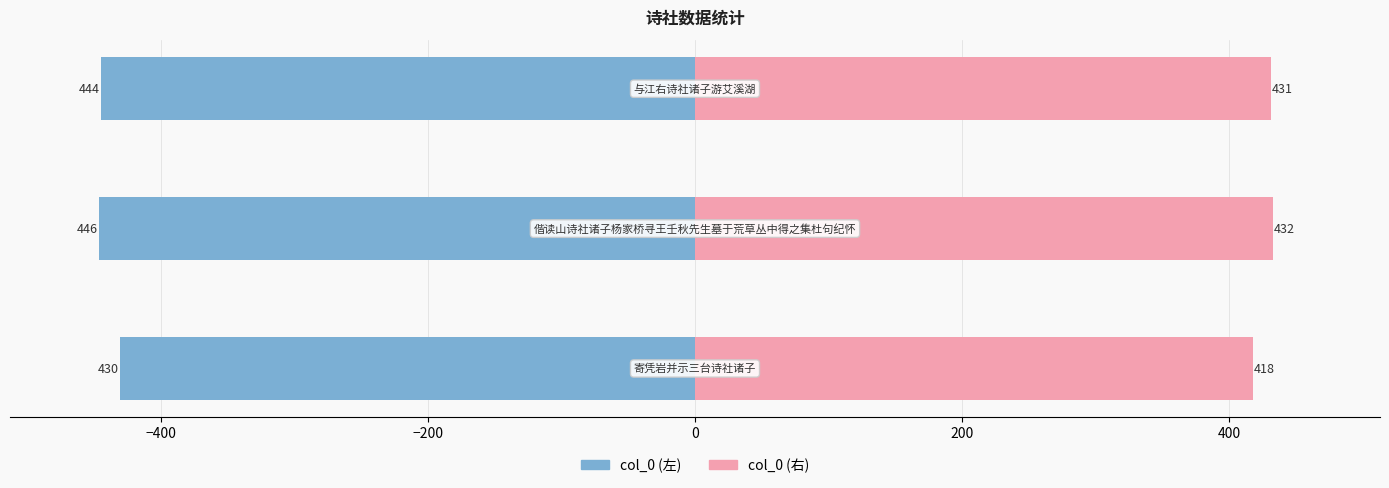

List the series in order of their peak value, highest first.

col_0 (右), col_0 (左)